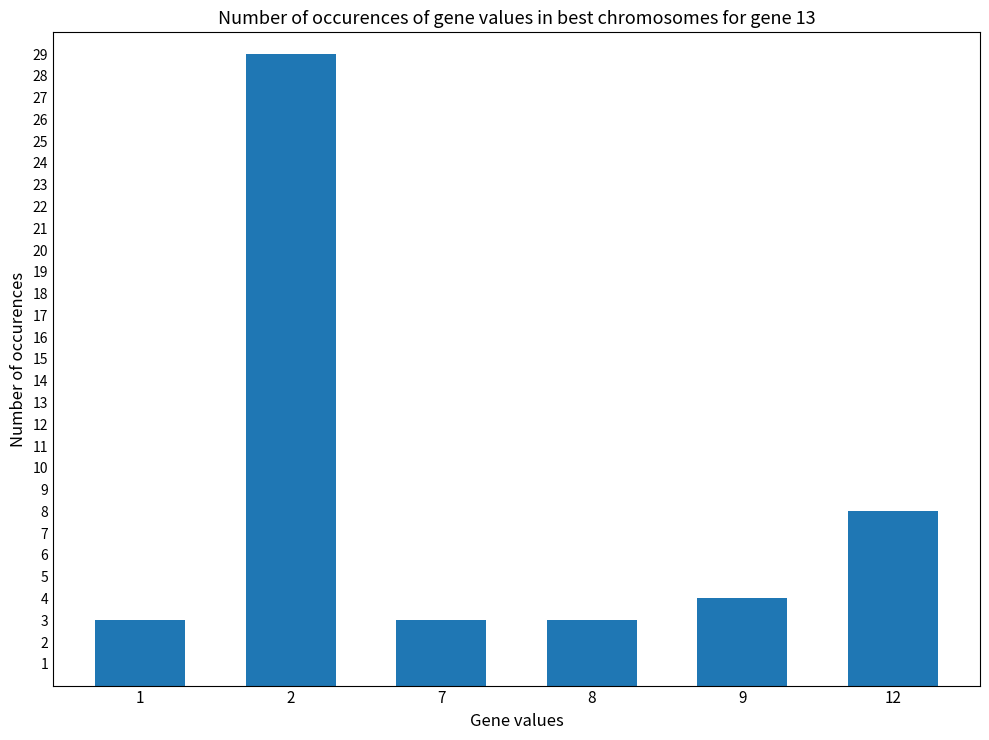

True or false: the data shows 1 at 8.

False